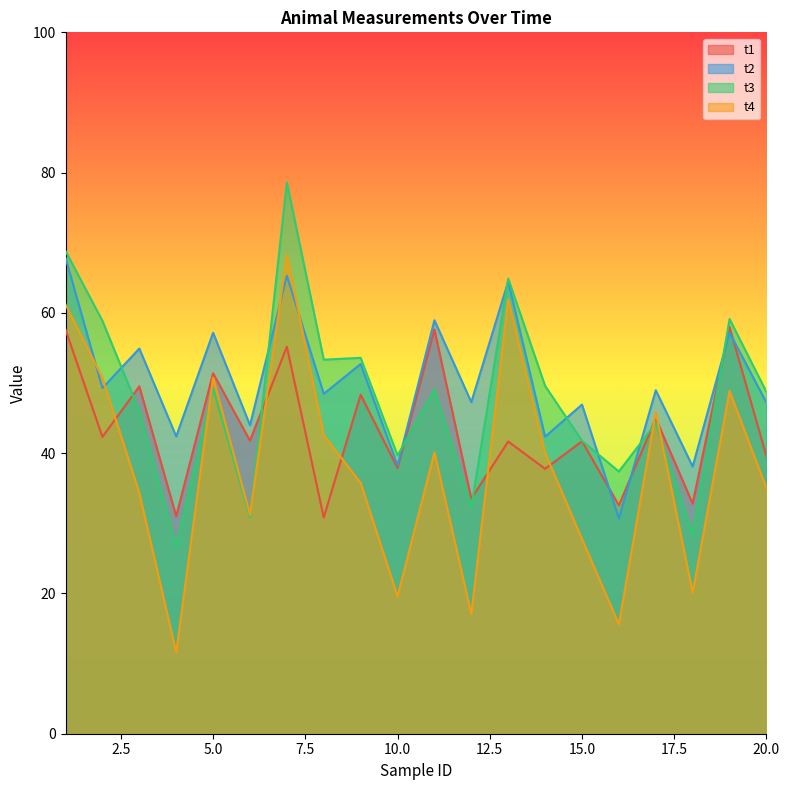

What is the greatest value displayed?

78.6